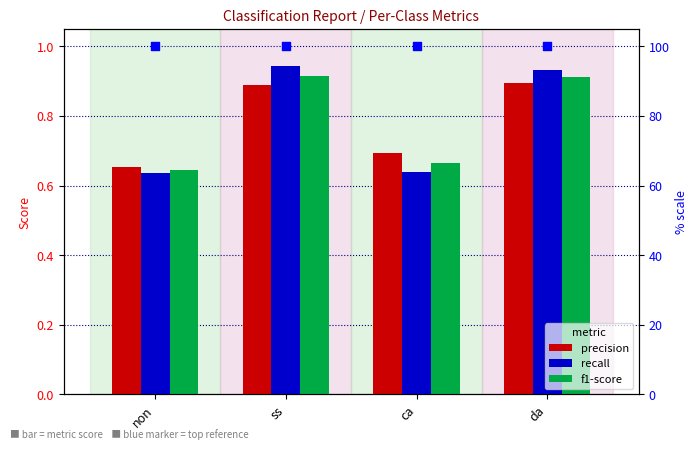

Which series reaches the maximum Y coordinate?

f1-score (pct)